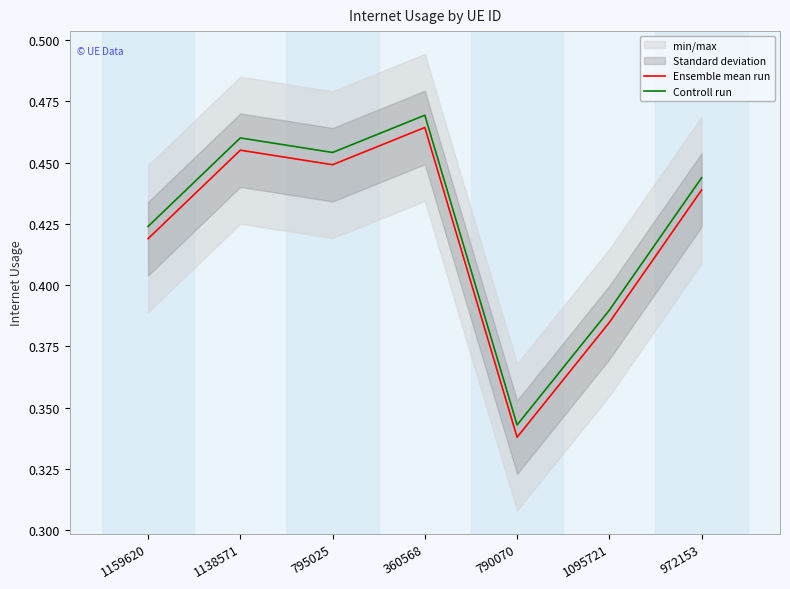

Is it true that Controll run equals 0.8 at 795025?

False